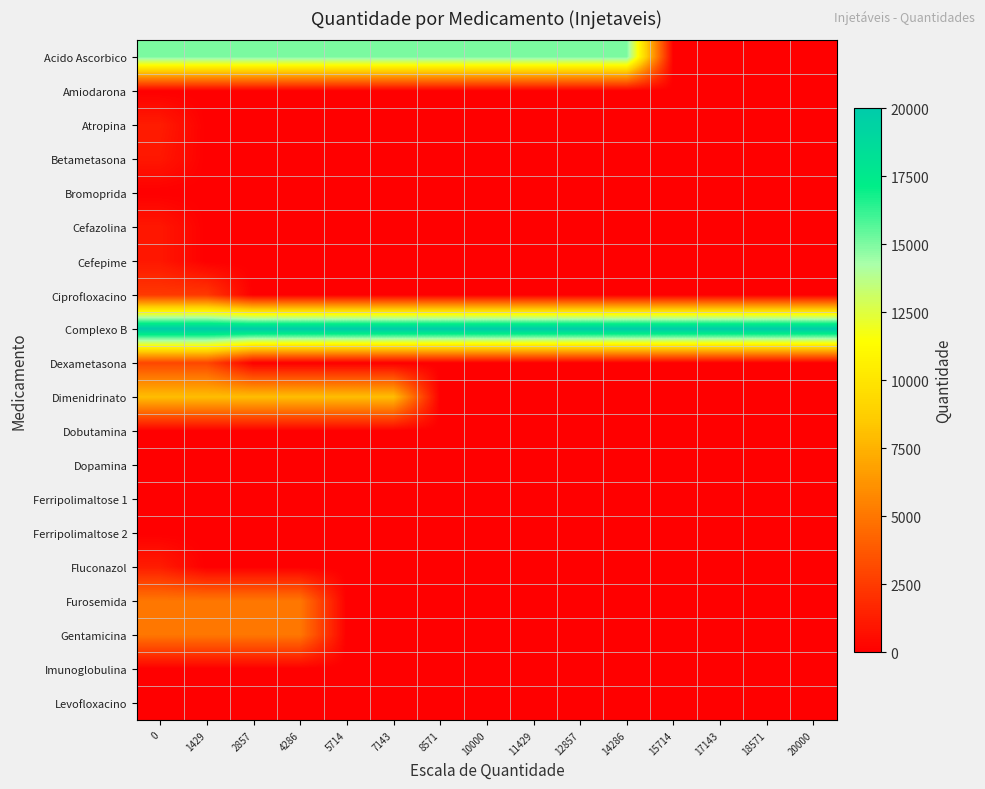

Rank the series at 14286 from lowest to highest value.

Amiodarona, Atropina, Betametasona, Bromoprida, Cefazolina, Cefepime, Ciprofloxacino, Dexametasona, Dimenidrinato, Dobutamina, Dopamina, Ferripolimaltose 1, Ferripolimaltose 2, Fluconazol, Furosemida, Gentamicina, Imunoglobulina, Levofloxacino, Acido Ascorbico, Complexo B